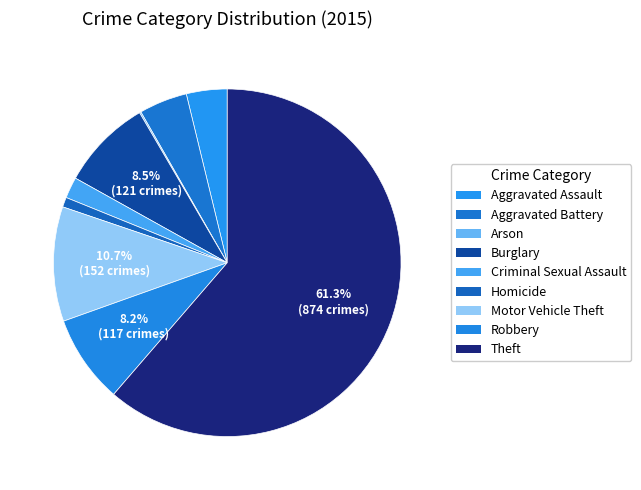

The Burglary slice represents 8% of the pie. True or false?

True